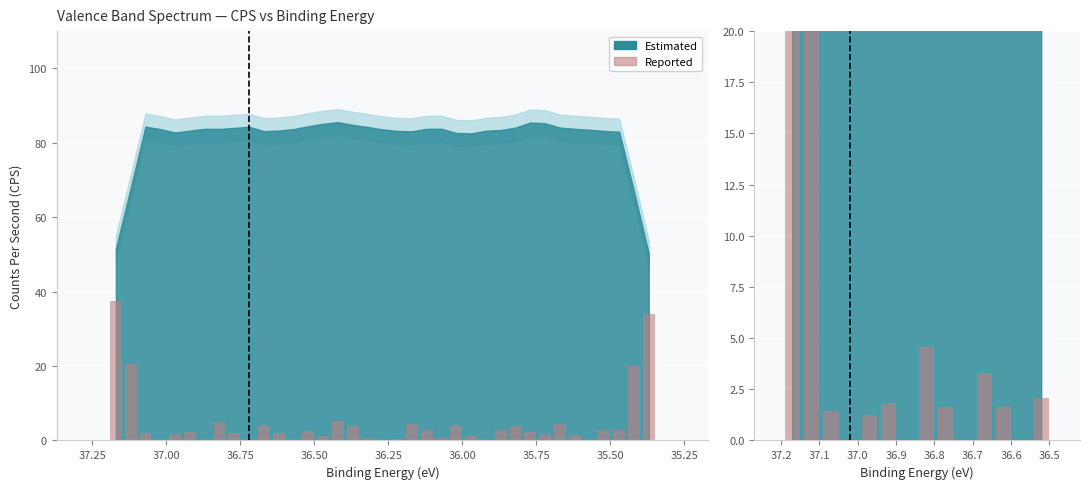

What is the change in value from 36.8 to 36.7?

-5.1